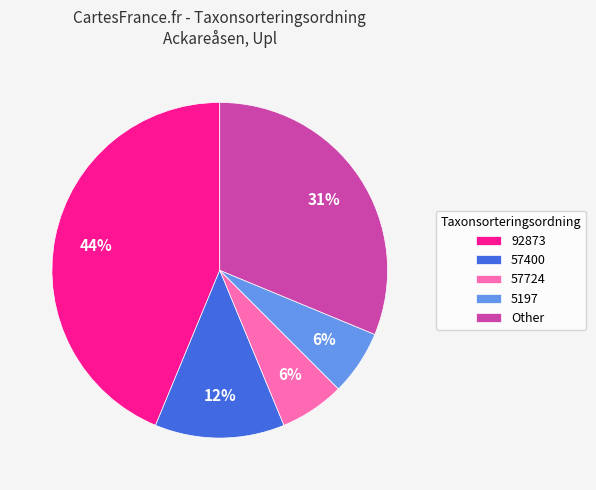

To the nearest percent, what is the average slice percentage?

20%